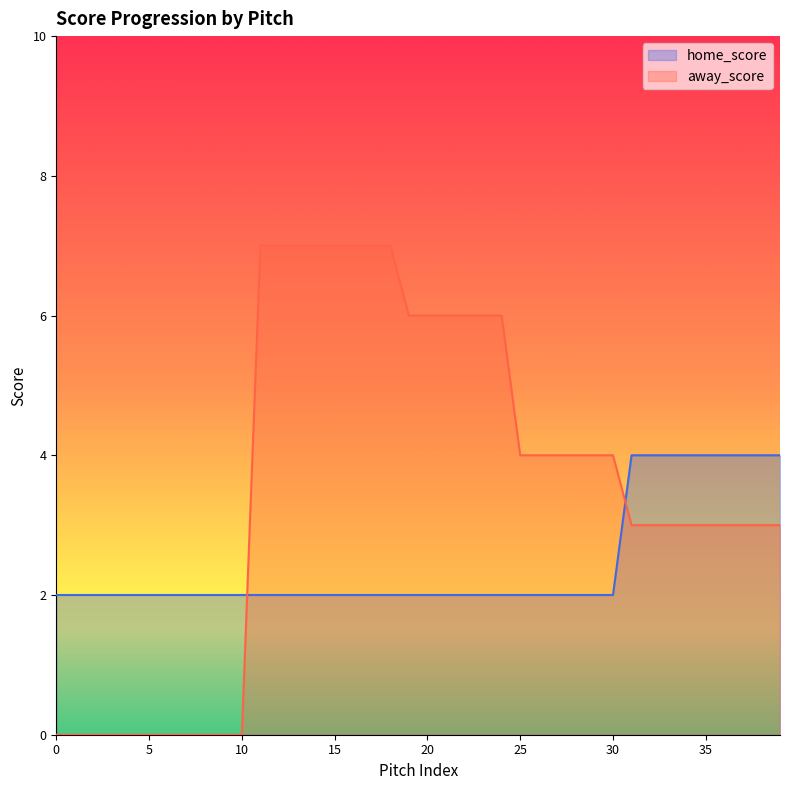

After their last crossing, which series has the higher values: away_score or home_score?

home_score